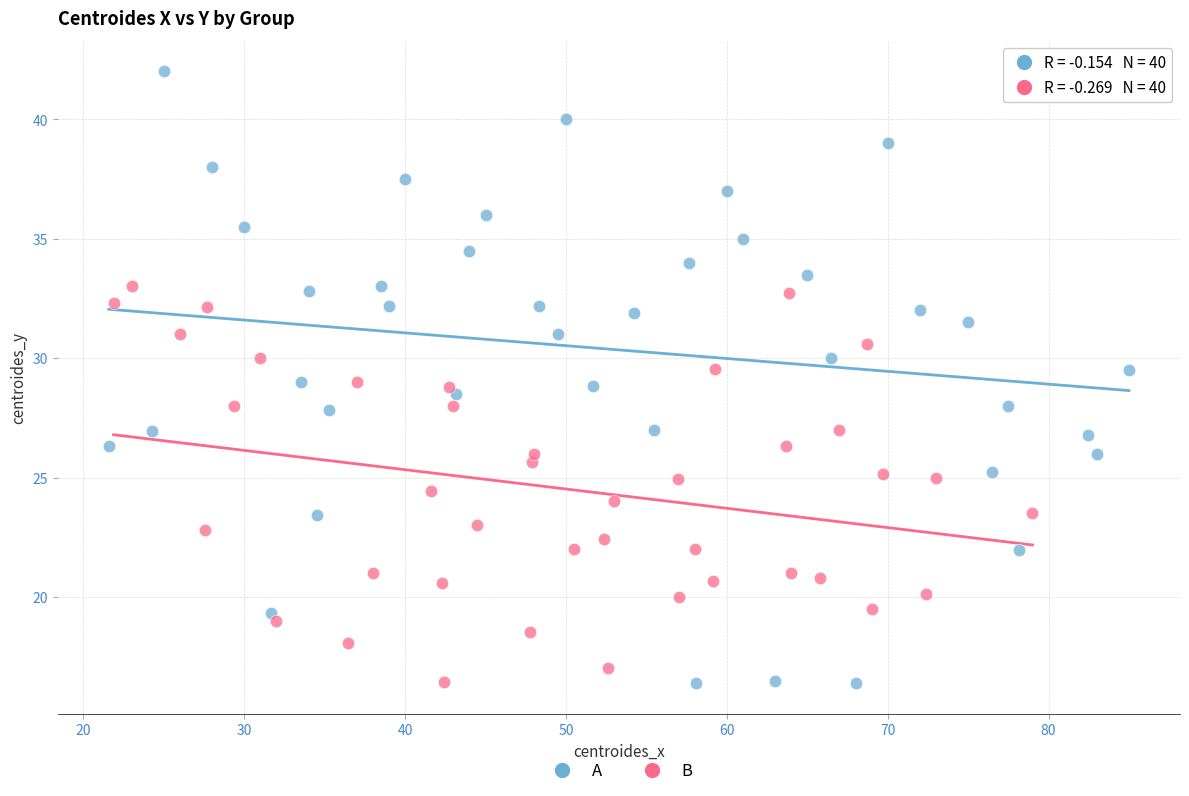

Which series has the largest Y range (max minus min)?

A